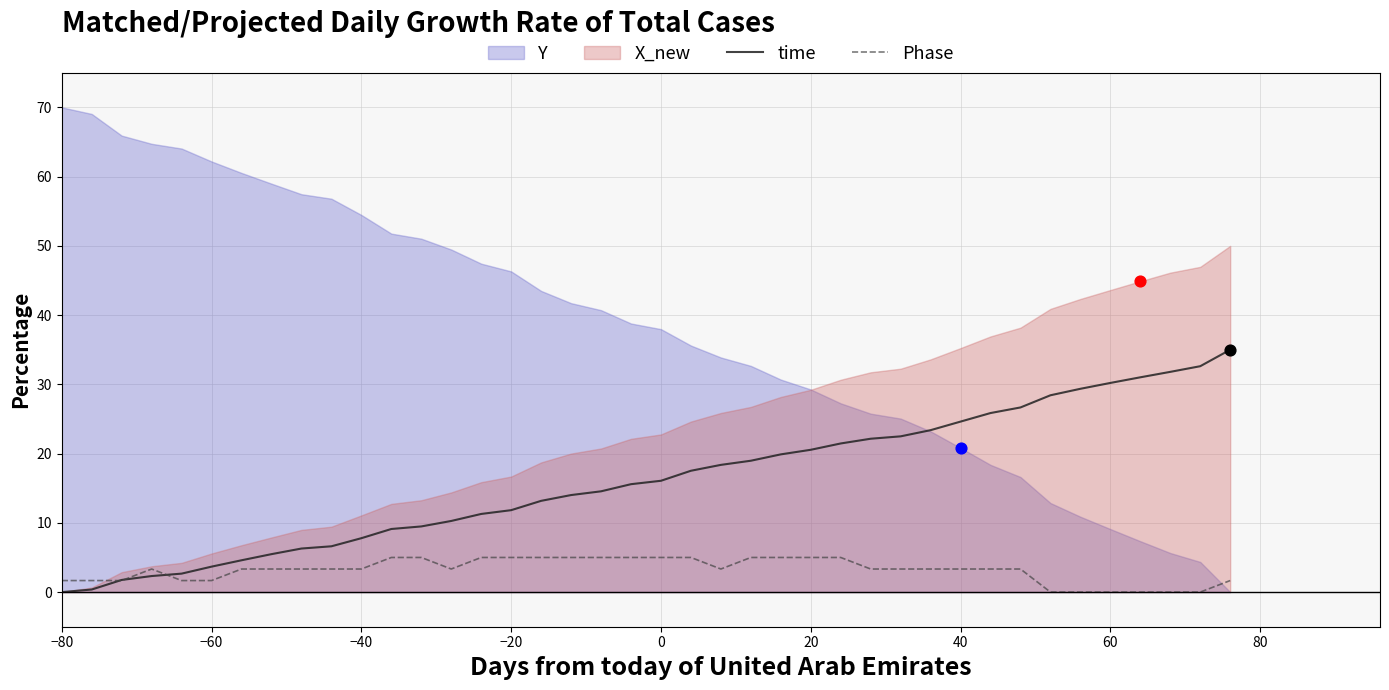

What is the highest value of the Phase series?

5.0